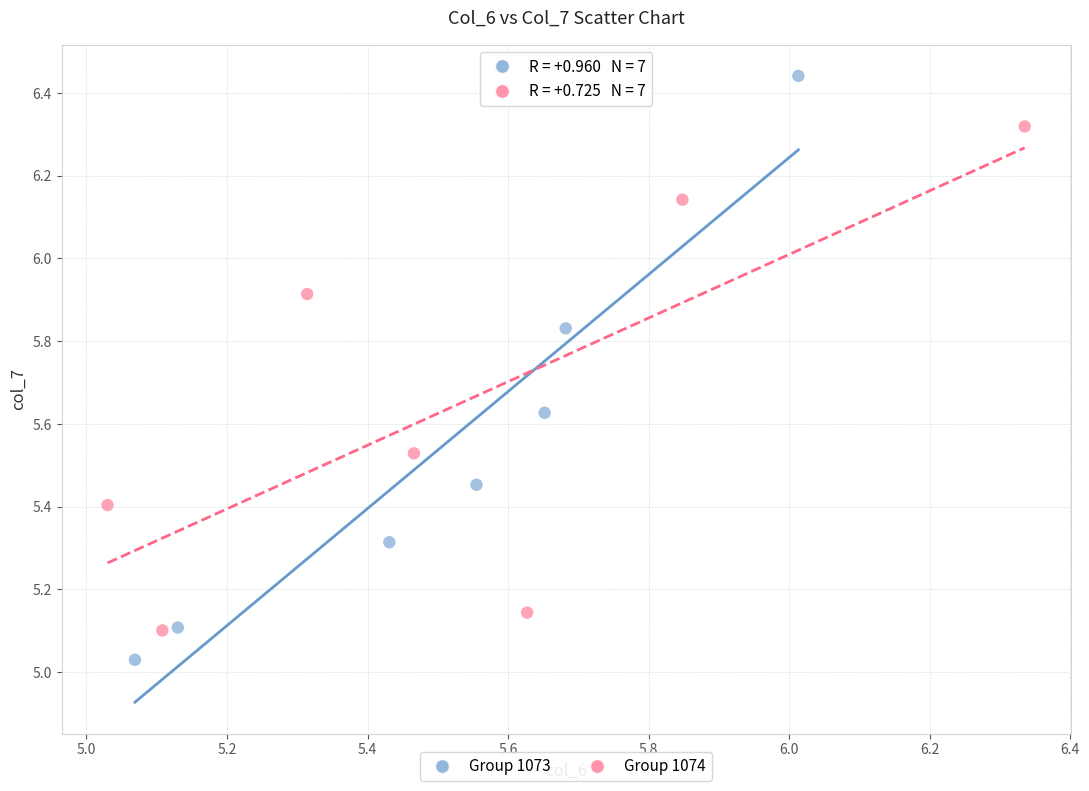

Which series reaches the minimum Y coordinate?

Group 1073